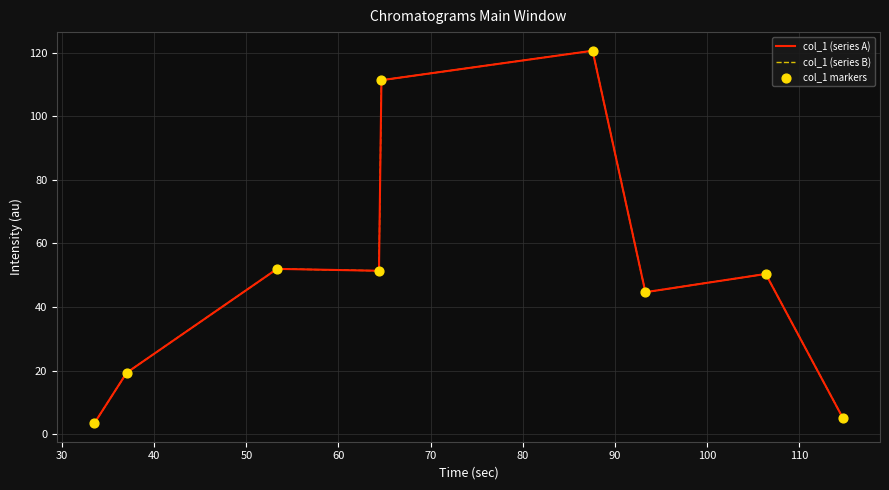

Which series has the largest total across all categories?

col_1 (series A)